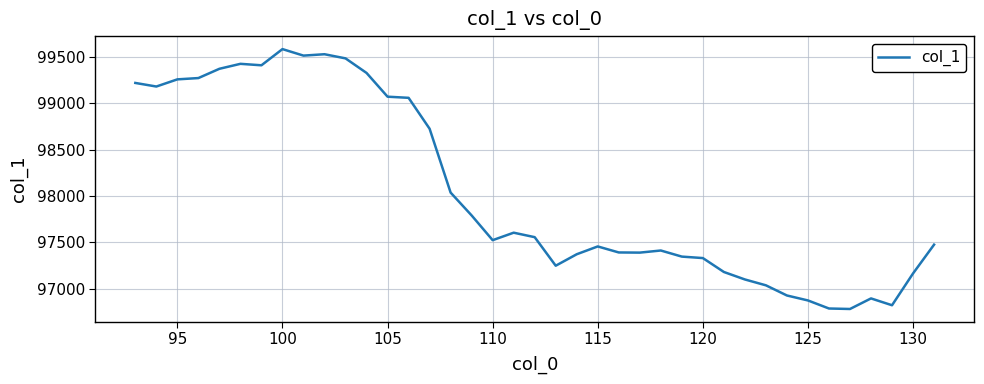

What is the difference between the maximum and minimum values?

2801.2